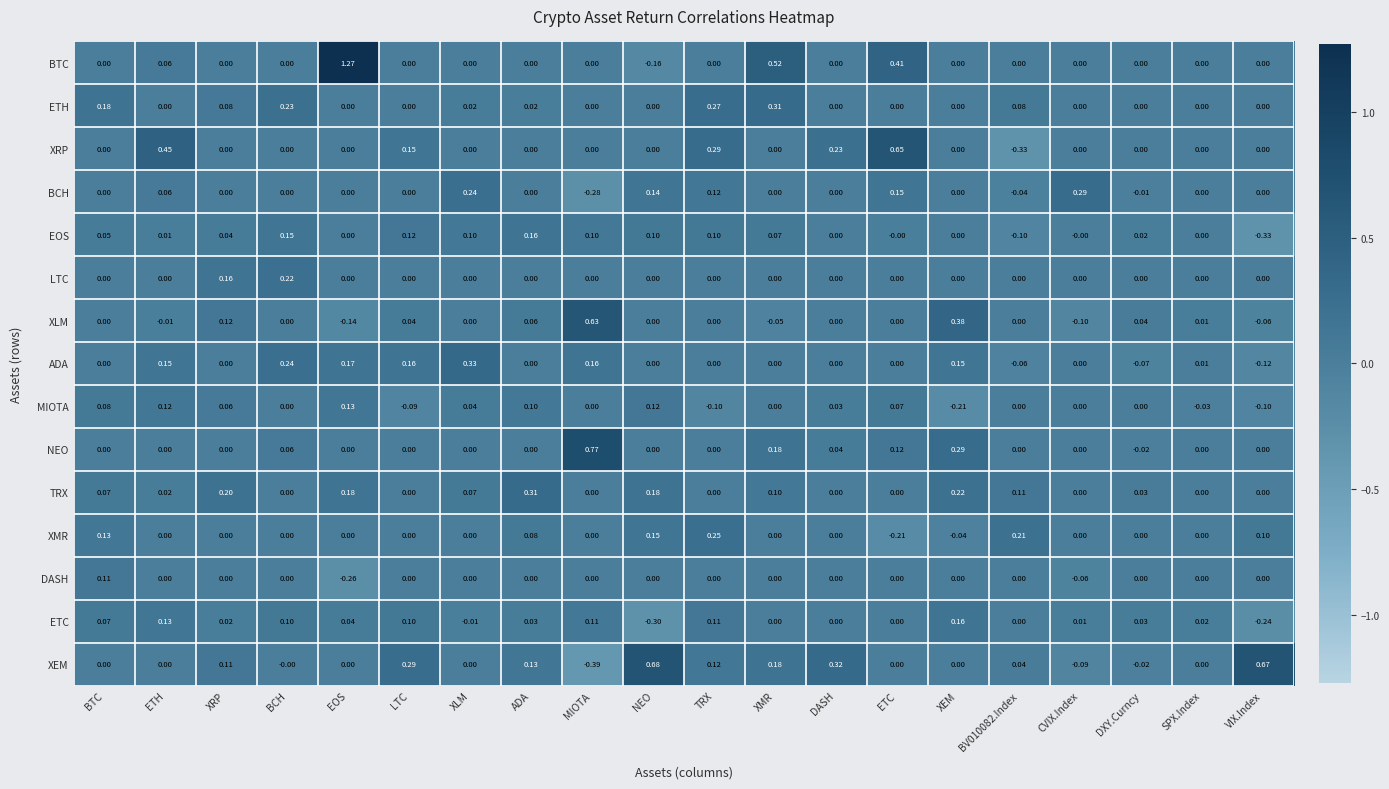

Which category has the lowest value in the ADA series?

VIX.Index